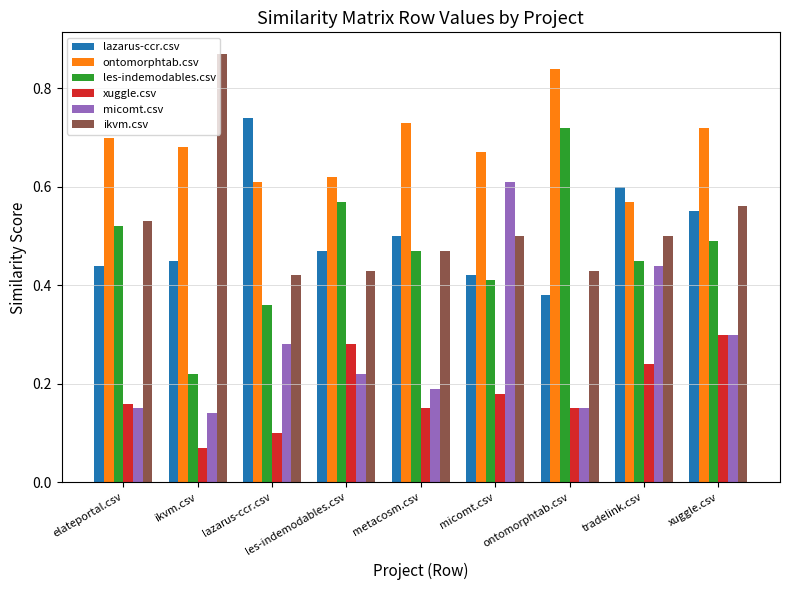

What is the label of the 2nd bar from the right?

tradelink.csv